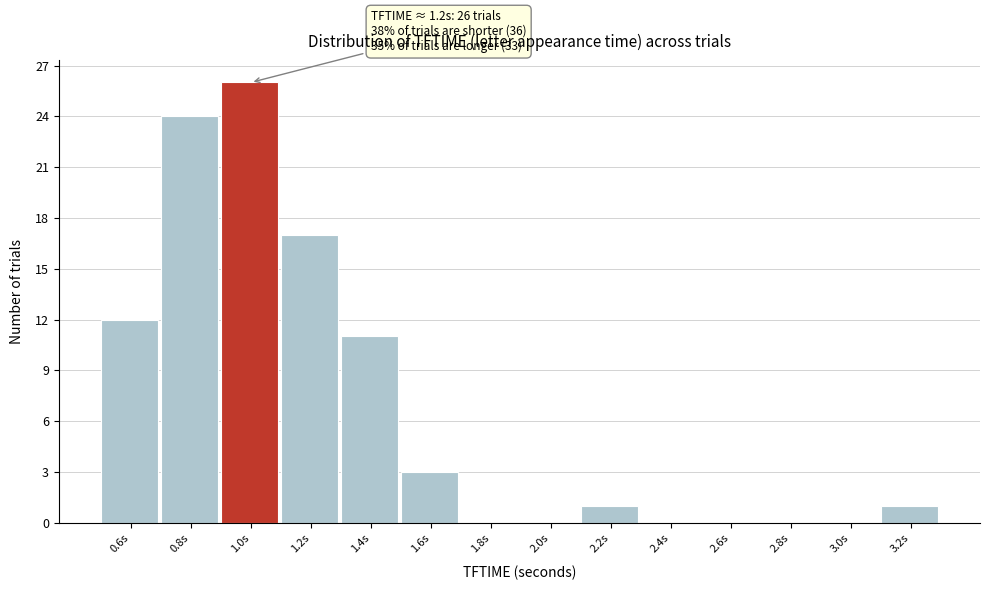

Reading right to left, transcribe all the data shown in this chart.

3.2s=1	3.0s=0	2.8s=0	2.6s=0	2.4s=0	2.2s=1	2.0s=0	1.8s=0	1.6s=3	1.4s=11	1.2s=17	1.0s=26	0.8s=24	0.6s=12